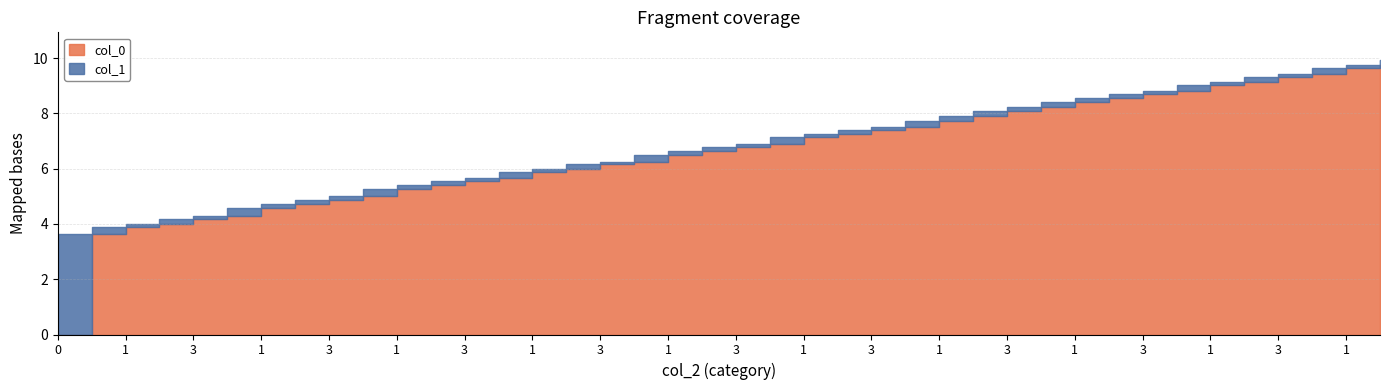

Reading left to right, extract all data points from this chart.

col_0: 0=0.0	4=3.6	1=3.9	2=4.0	3=4.2	4=4.3	1=4.6	2=4.7	3=4.9	4=5.0	1=5.3	2=5.4	3=5.5	4=5.7	1=5.9	2=6.0	3=6.2	4=6.3	1=6.5	2=6.6	3=6.8	4=6.9	1=7.1	2=7.2	3=7.4	4=7.5	1=7.7	2=7.9	3=8.1	4=8.2	1=8.4	2=8.5	3=8.7	4=8.8	1=9.0	2=9.1	3=9.3	4=9.4	1=9.7	2=9.8
col_1: 0=3.6	4=3.9	1=4.0	2=4.2	3=4.3	4=4.6	1=4.7	2=4.9	3=5.0	4=5.3	1=5.4	2=5.5	3=5.7	4=5.9	1=6.0	2=6.2	3=6.3	4=6.5	1=6.6	2=6.8	3=6.9	4=7.1	1=7.2	2=7.4	3=7.5	4=7.7	1=7.9	2=8.1	3=8.2	4=8.4	1=8.5	2=8.7	3=8.8	4=9.0	1=9.1	2=9.3	3=9.4	4=9.7	1=9.8	2=9.9